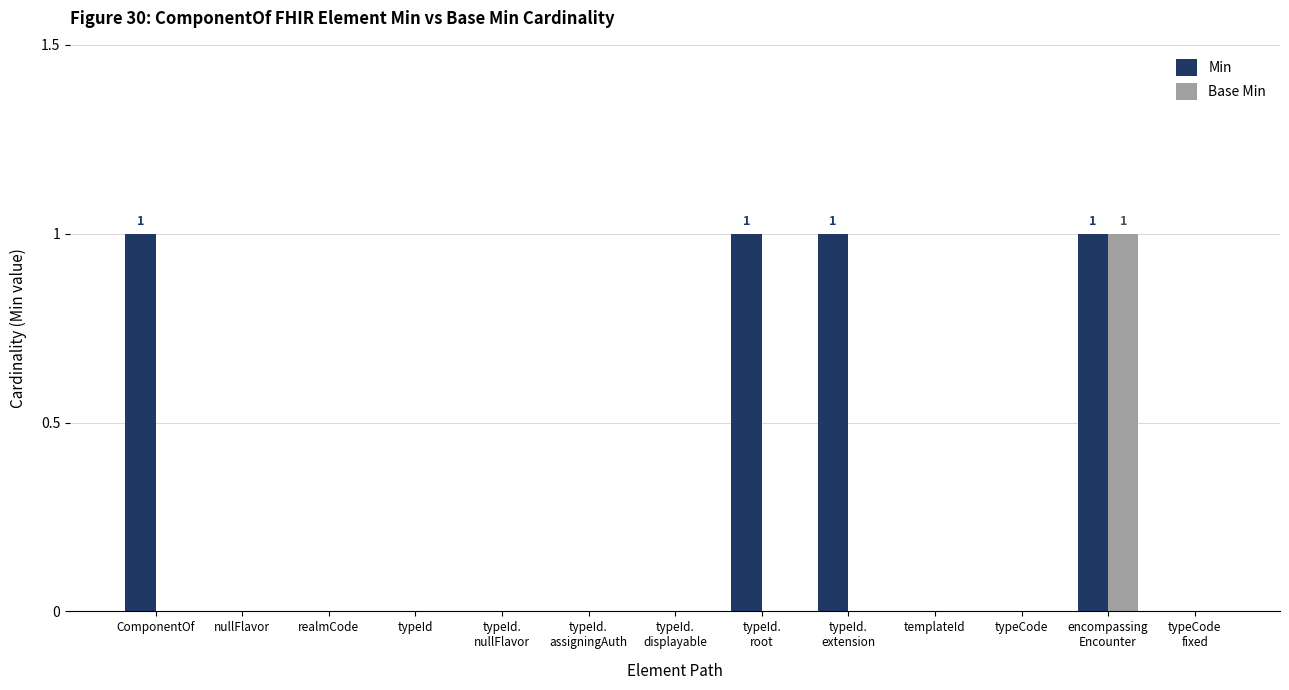

What is the sum of all Min values?

4